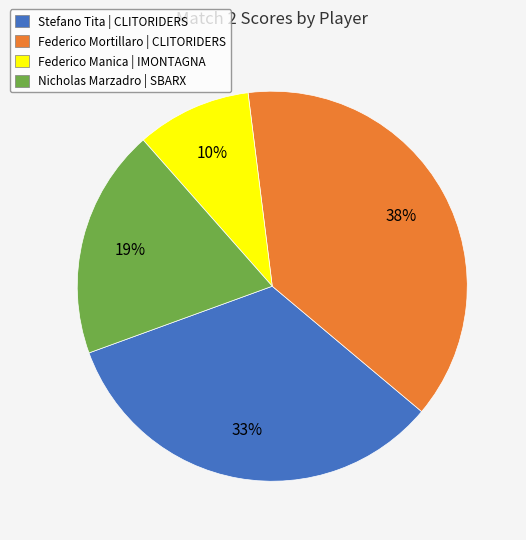

Which category has the smallest portion of the pie?

Federico Manica | IMONTAGNA